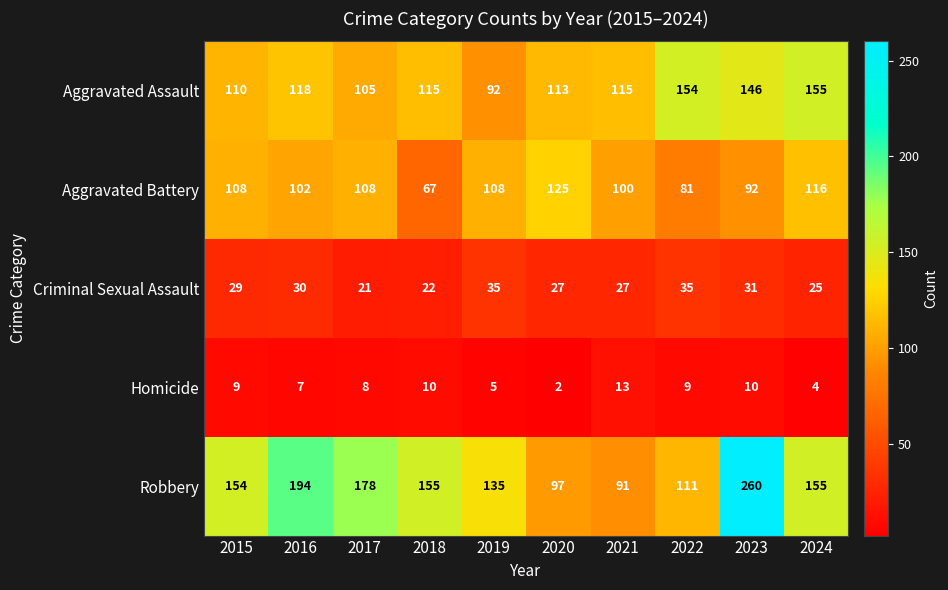

Which series has the largest range (max minus min)?

Robbery